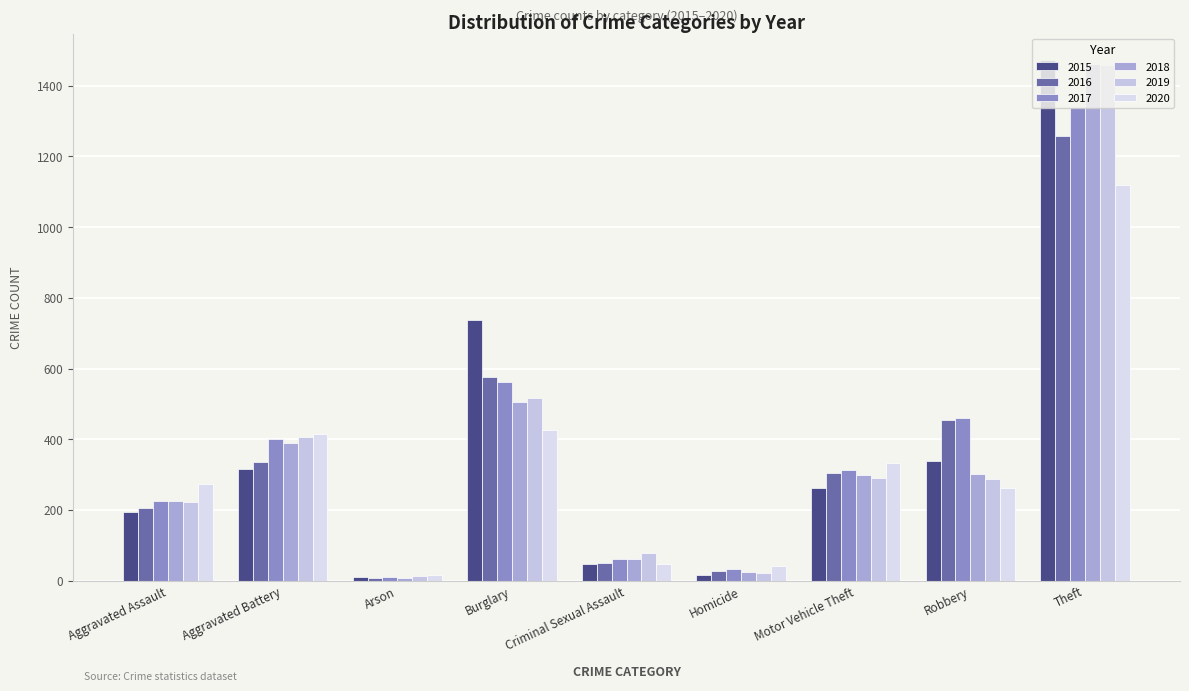

Reading right to left, what are all the values shown in this chart?

2015: 1474	337	263	15	46	738	9	316	194
2016: 1259	454	304	26	50	576	7	336	206
2017: 1339	460	312	33	62	562	10	400	225
2018: 1461	301	298	25	60	506	7	389	225
2019: 1459	287	290	22	77	517	12	407	223
2020: 1120	263	333	41	48	425	17	416	273